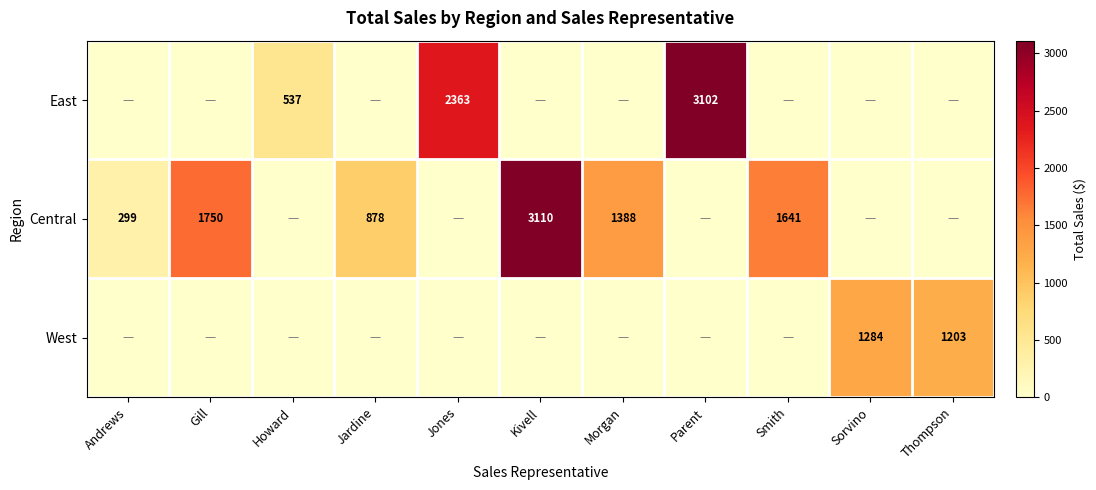

At how many categories does at least one series exceed 2103?

3